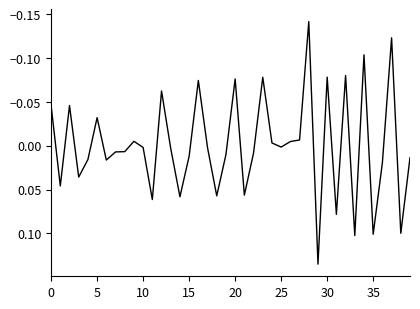

What is the difference between the maximum and minimum values?

0.3